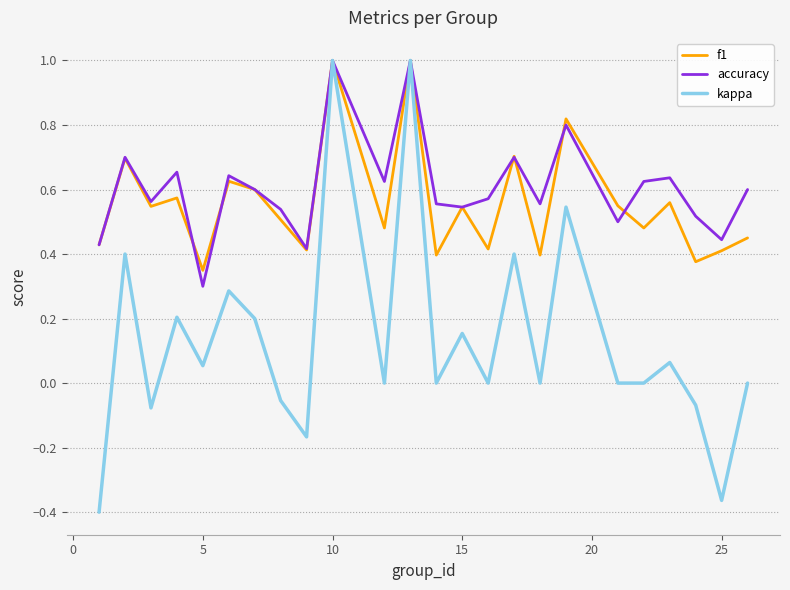

Which series has the widest spread of values?

kappa